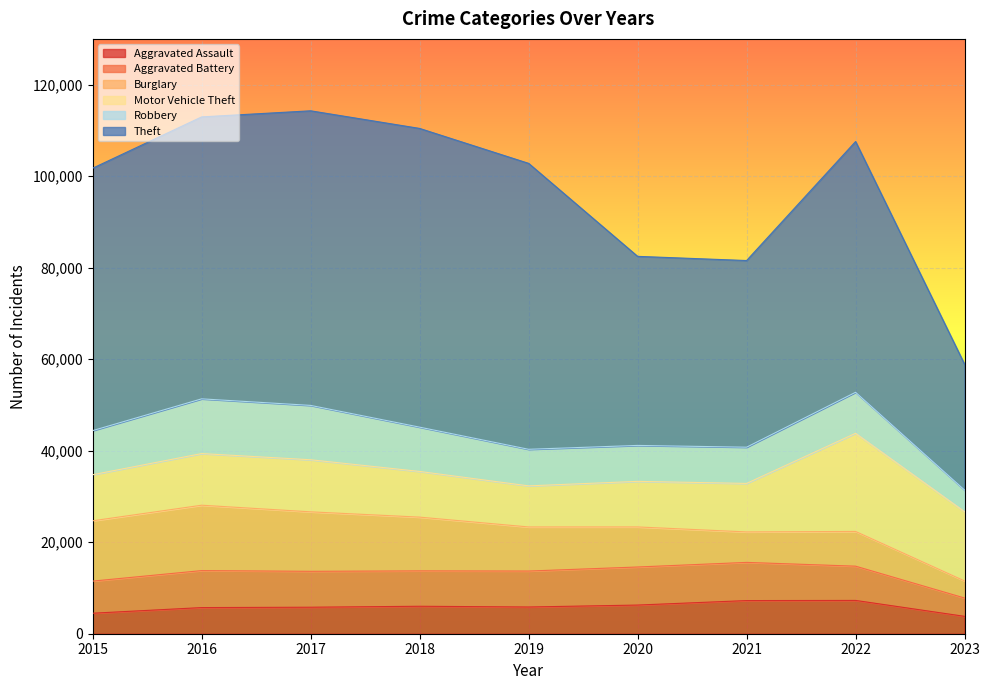

Reading left to right, what are all the values shown in this chart?

Aggravated Assault: 2015=4480	2016=5712	2017=5793	2018=6001	2019=5841	2020=6263	2021=7243	2022=7277	2023=3797
Aggravated Battery: 2015=7018	2016=8085	2017=7845	2018=7734	2019=7857	2020=8319	2021=8345	2022=7486	2023=4006
Burglary: 2015=13184	2016=14289	2017=13001	2018=11746	2019=9638	2020=8757	2021=6659	2022=7592	2023=3733
Motor Vehicle Theft: 2015=10068	2016=11286	2017=11380	2018=9985	2019=8977	2020=9959	2021=10601	2022=21448	2023=15135
Robbery: 2015=9638	2016=11960	2017=11880	2018=9680	2019=7994	2020=7855	2021=7917	2022=8964	2023=4724
Theft: 2015=57350	2016=61621	2017=64383	2018=65286	2019=62491	2020=41320	2021=40794	2022=54803	2023=27492